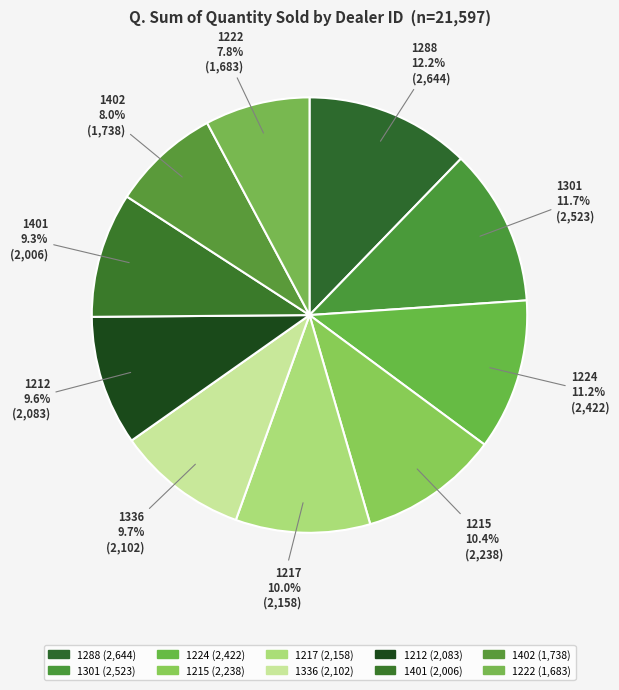

Approximately how many times larger is the value at 1224 compared to 1336?

1.2